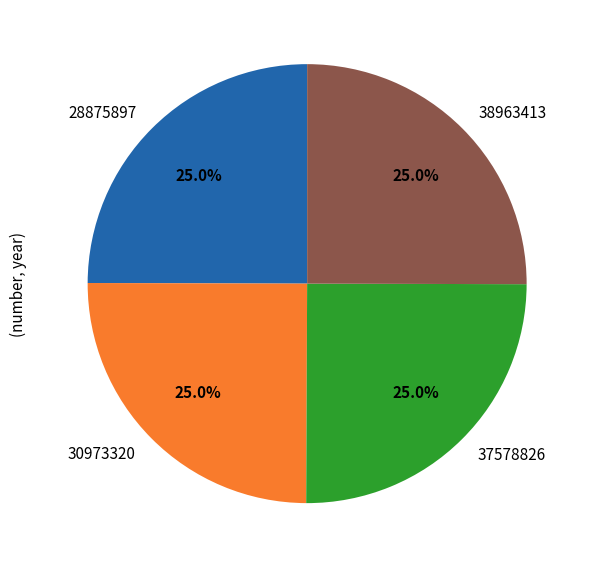

Combined, what portion of the pie is 30973320 and 37578826?

50.0%